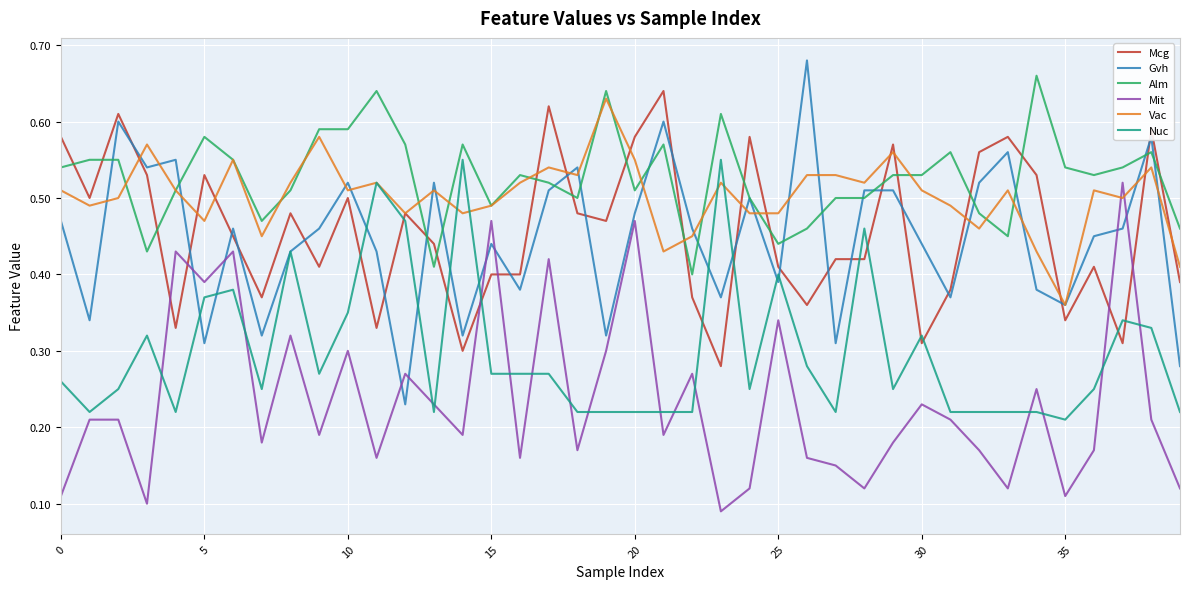

How many intersections are there between Vac and Mit?

2